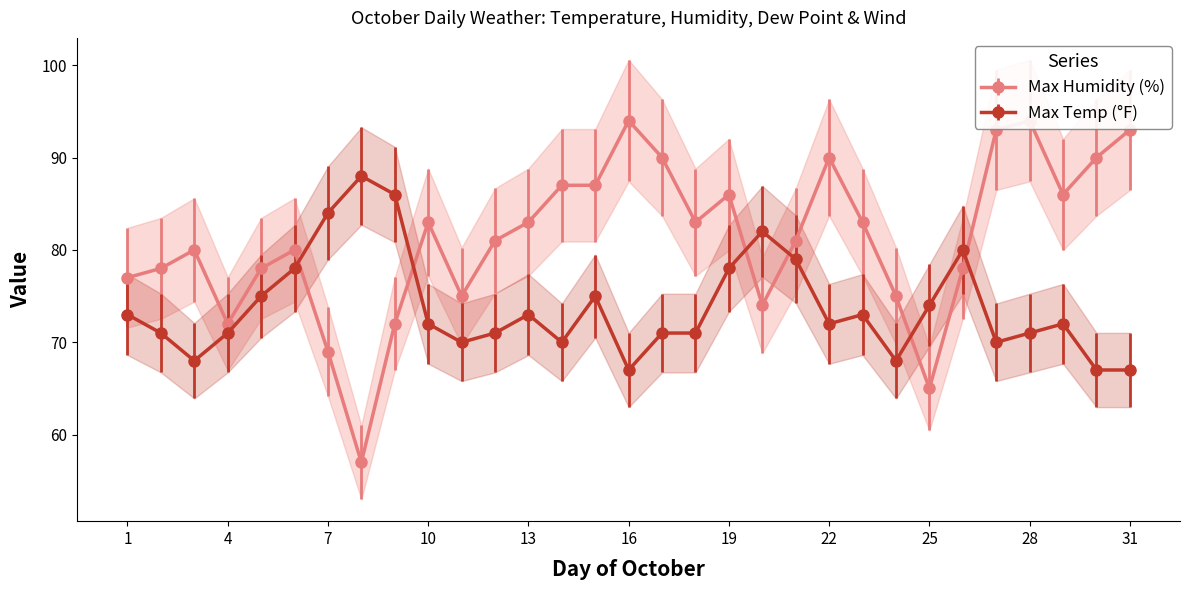

The Max Temp (°F) series shows 114 at 7. True or false?

False